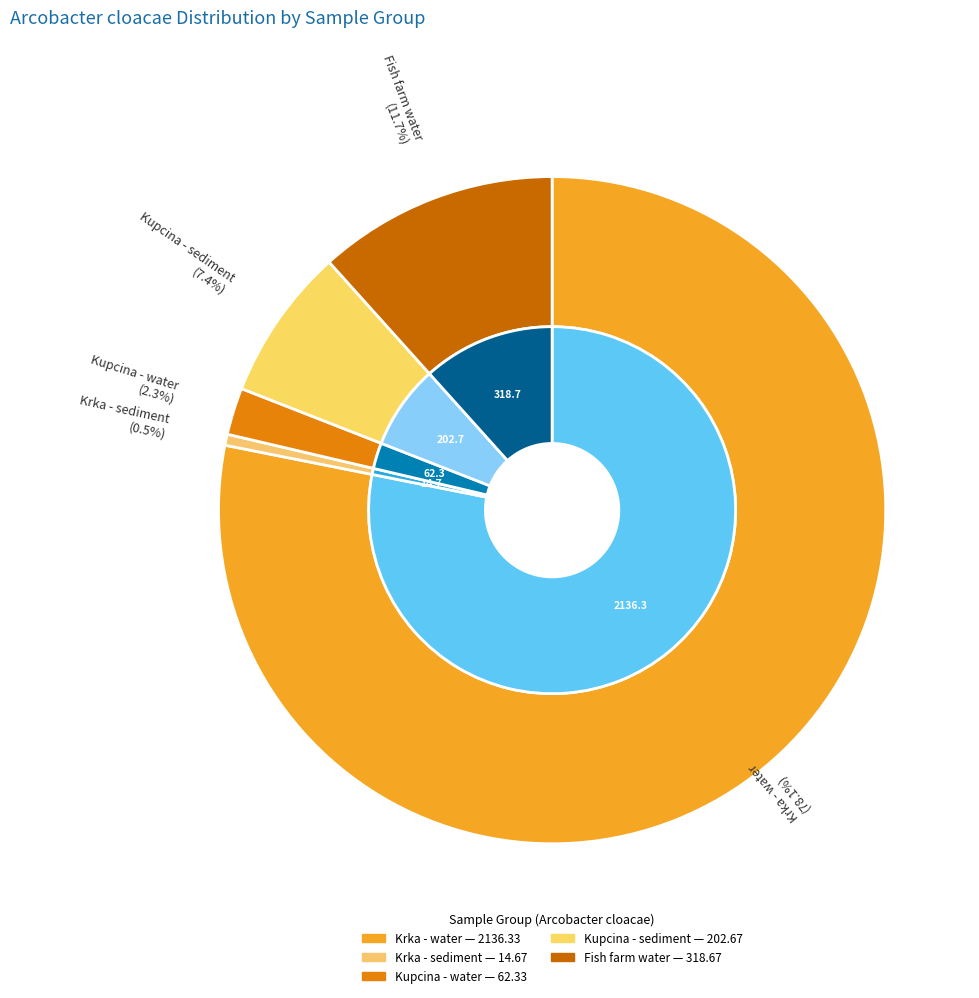

Which has a higher value, Kupcina - water or Kupcina - sediment?

Kupcina - sediment